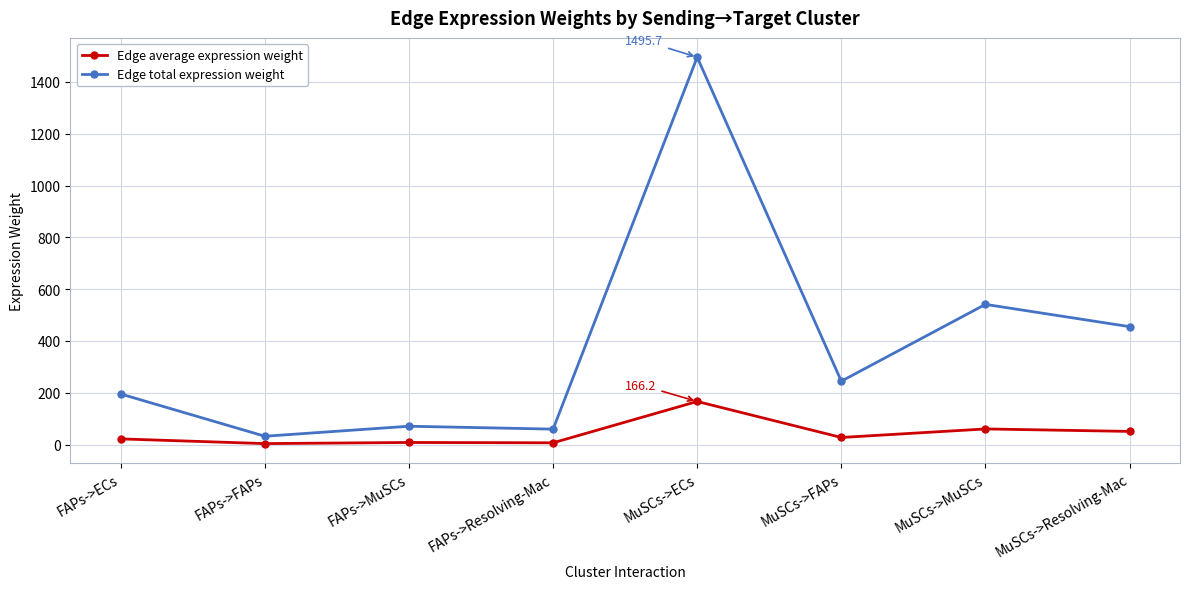

Does the chart display data point markers on the line(s)?

Yes